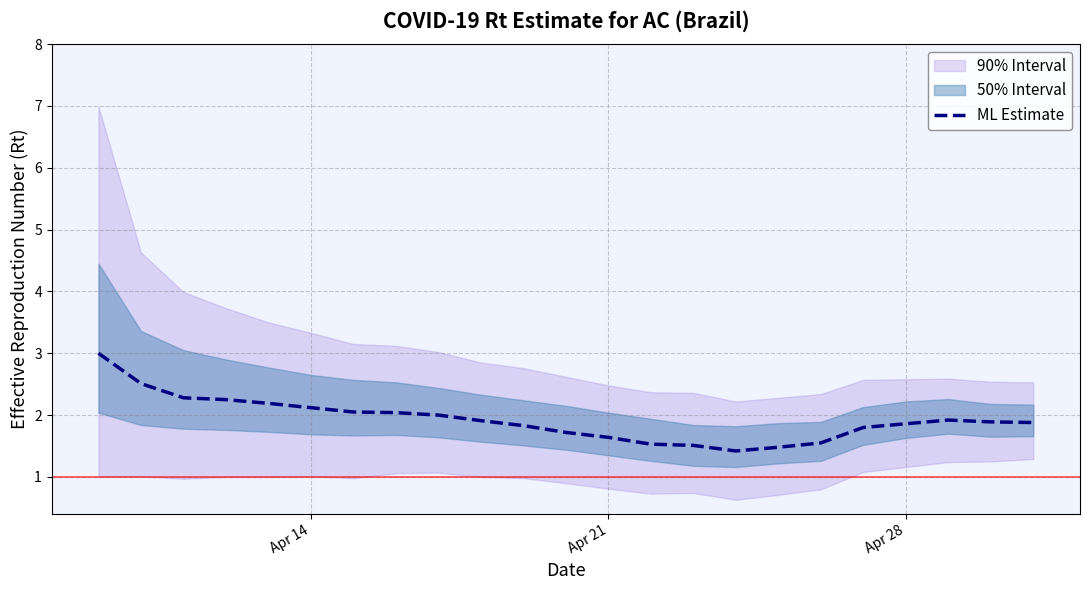

How many points are lower than both their immediate neighbors (excluding endpoints)?

1